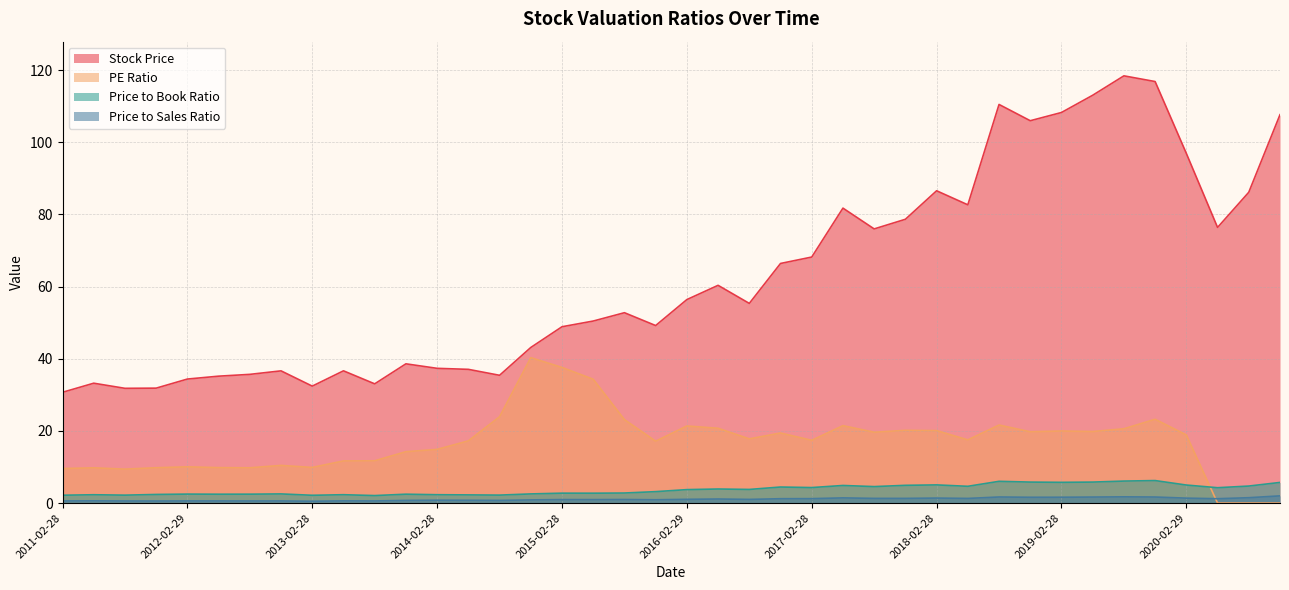

Between which two adjacent categories do PE Ratio and Price to Book Ratio first intersect?

2020-05-31 and 2020-02-29